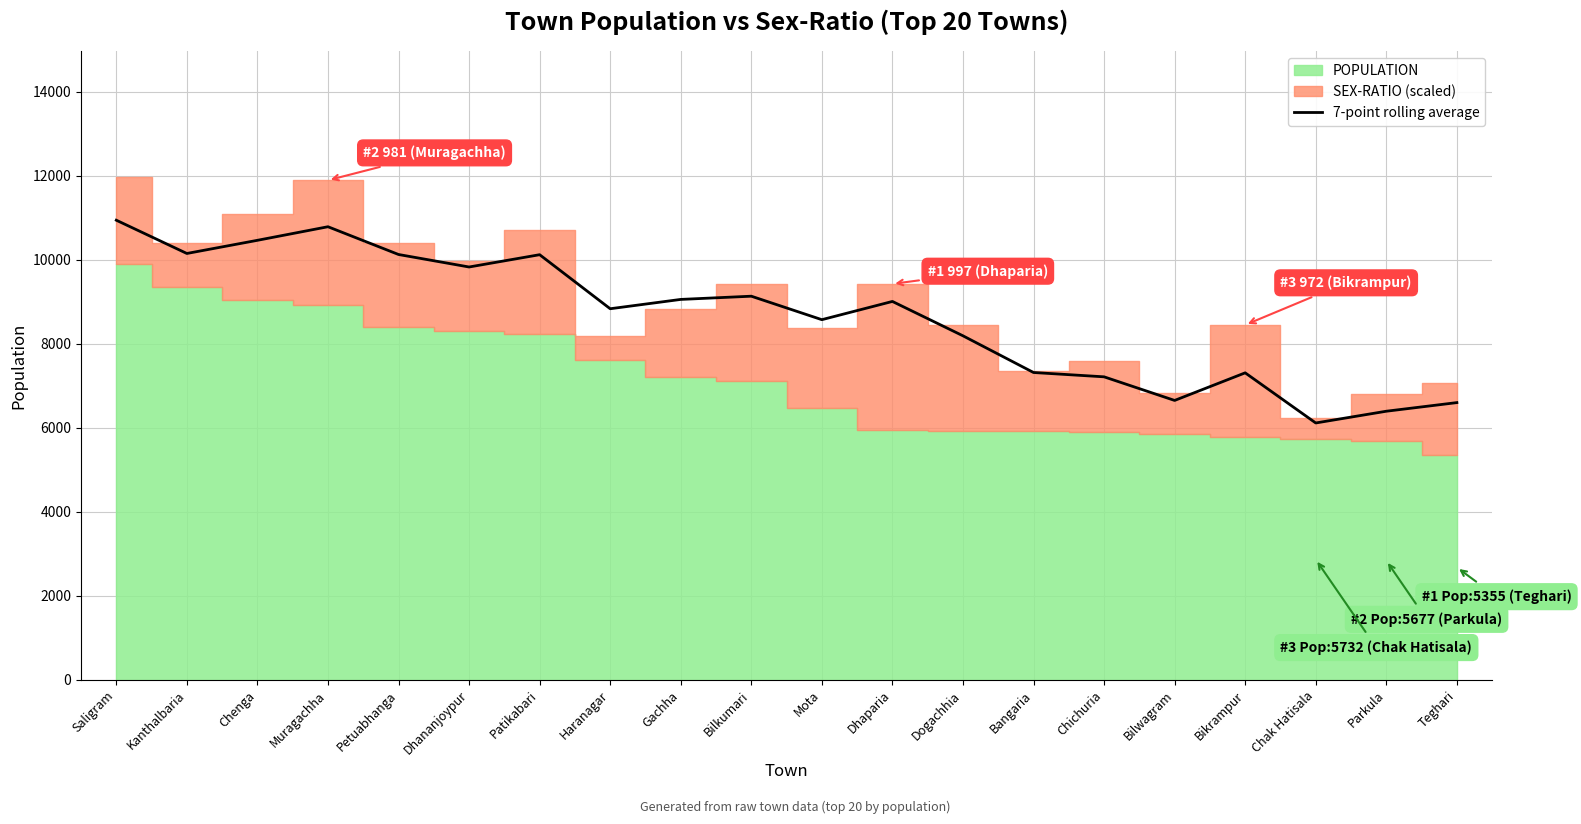

How many points are higher than both their immediate neighbors (excluding endpoints)?

5